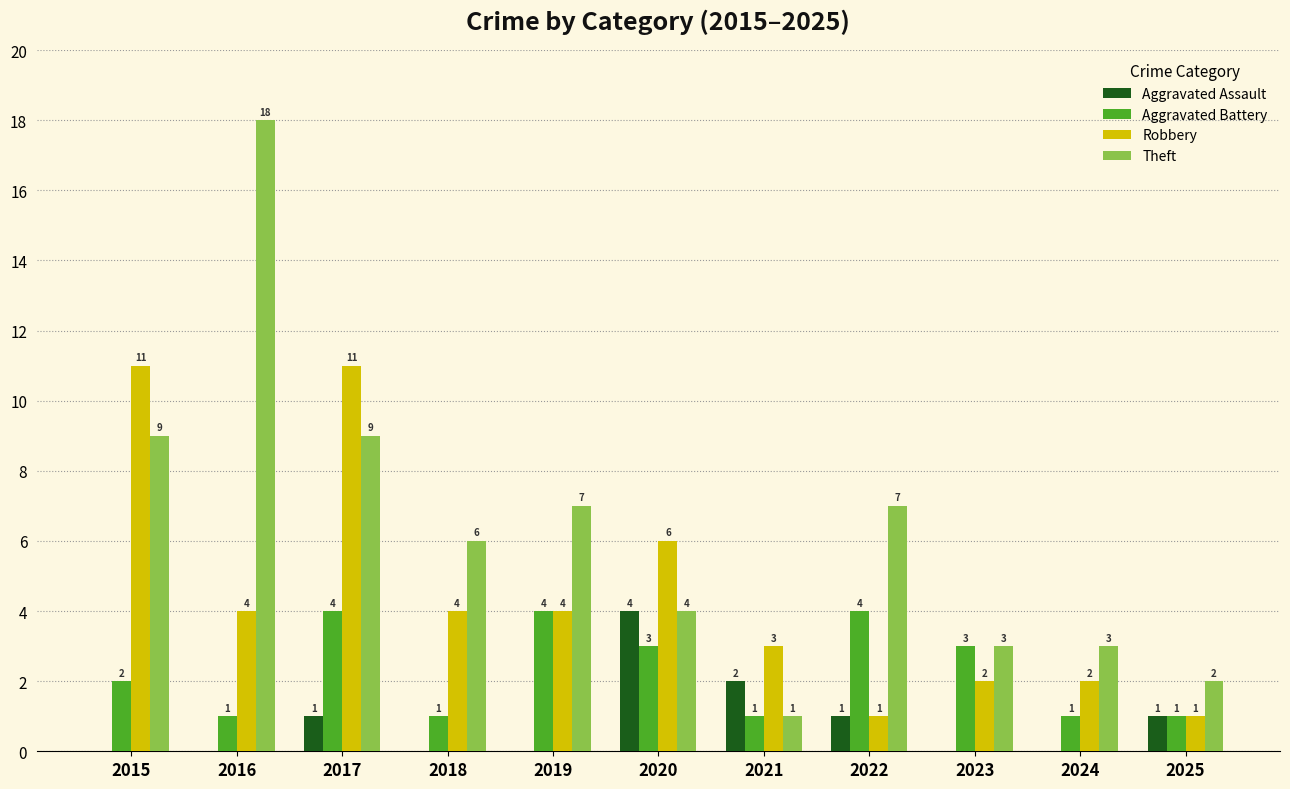

What is the sum of all Aggravated Battery values?

25